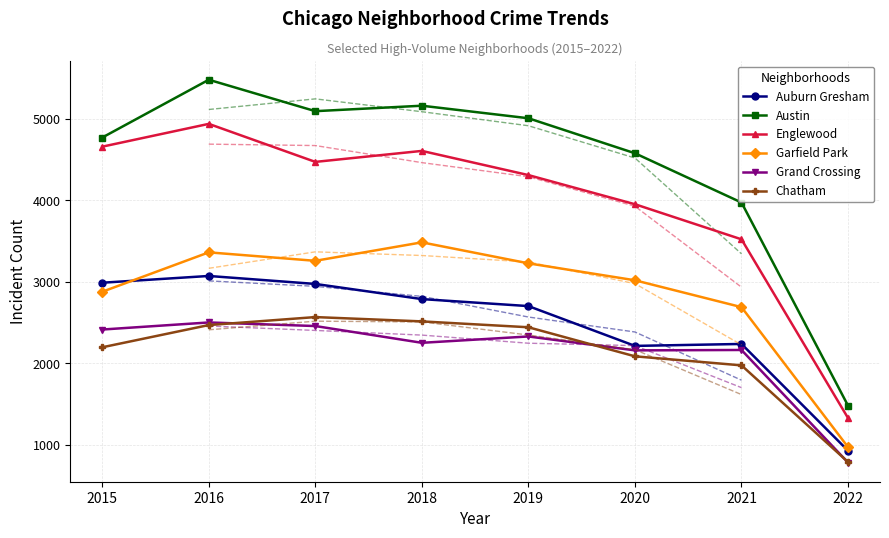

Is it true that Garfield Park equals 718 at 2021?

False